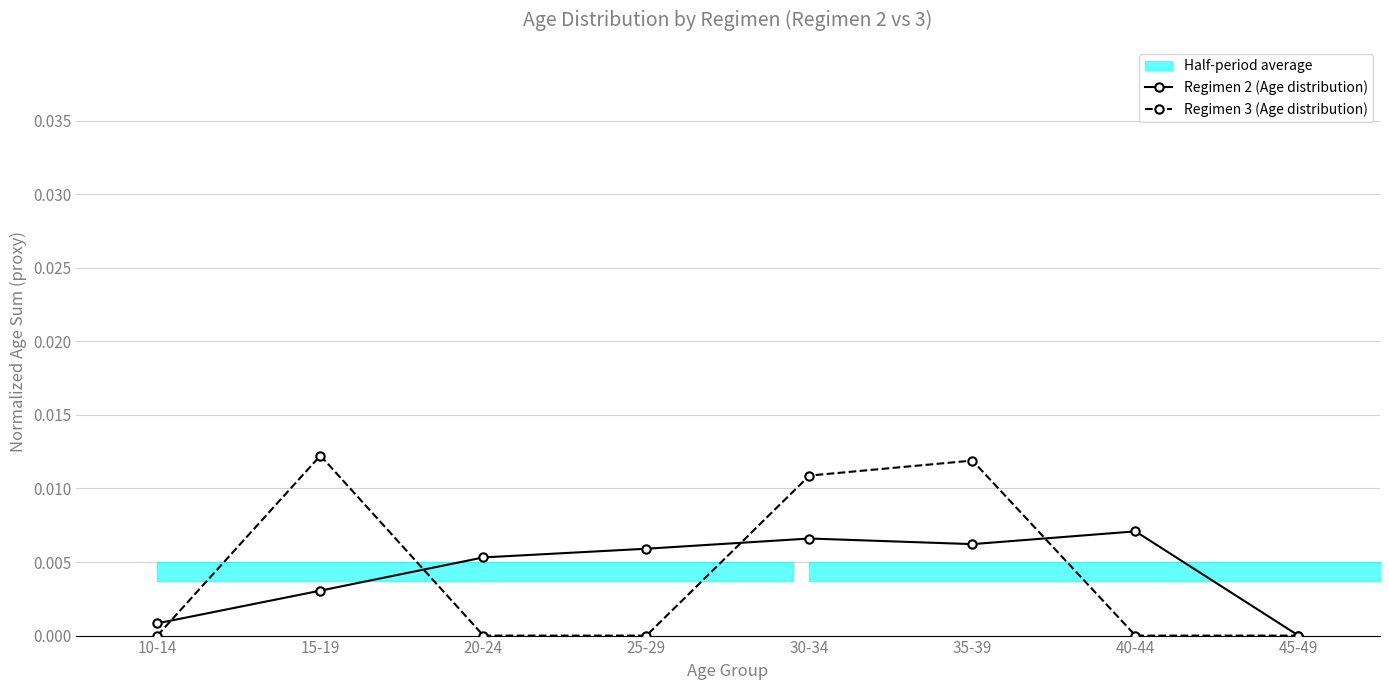

How many interior local valleys does the Regimen 2 (Age distribution) series have?

1